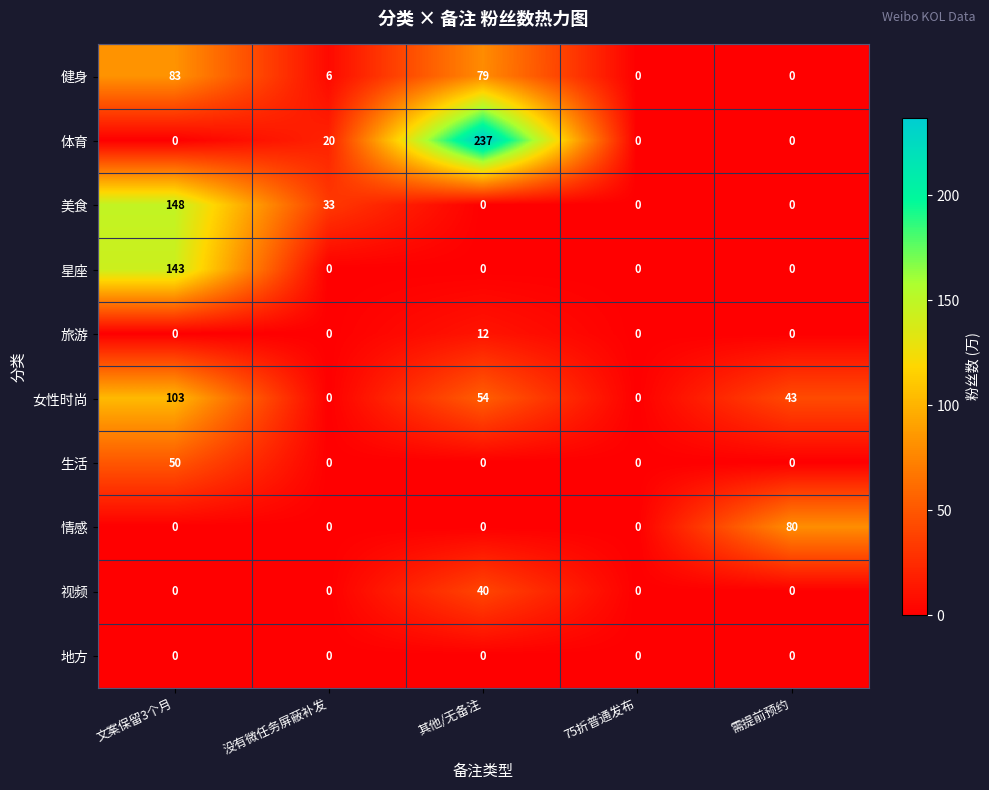

What is the total value across all series at 文案保留3个月?

527